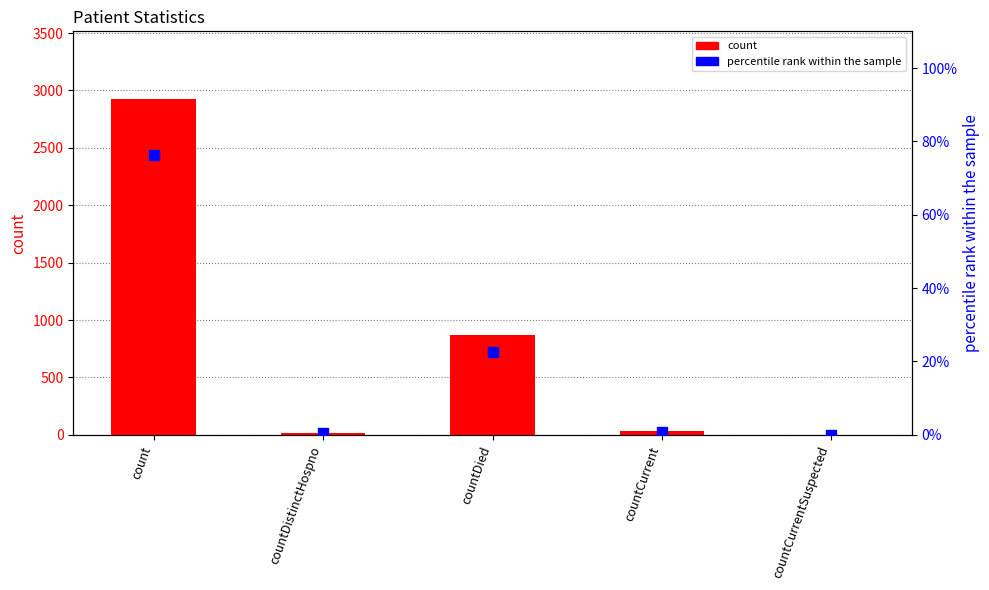

What is the total value across all series at countCurrent?

30.8